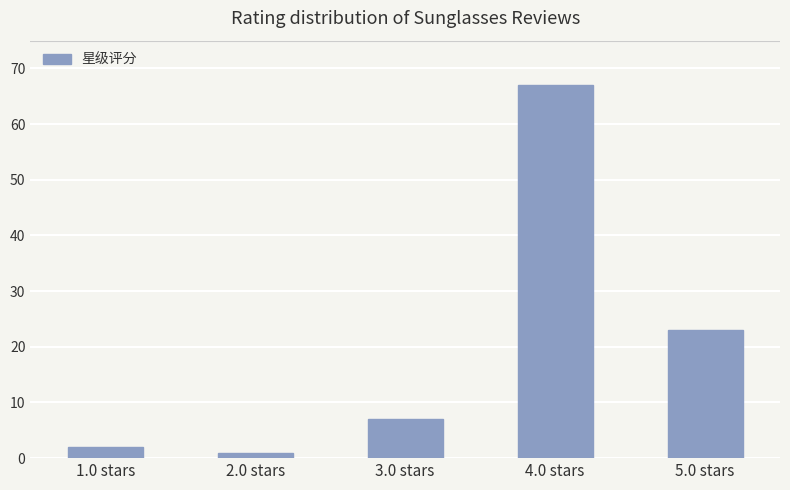

What is the minimum value shown in the chart?

1